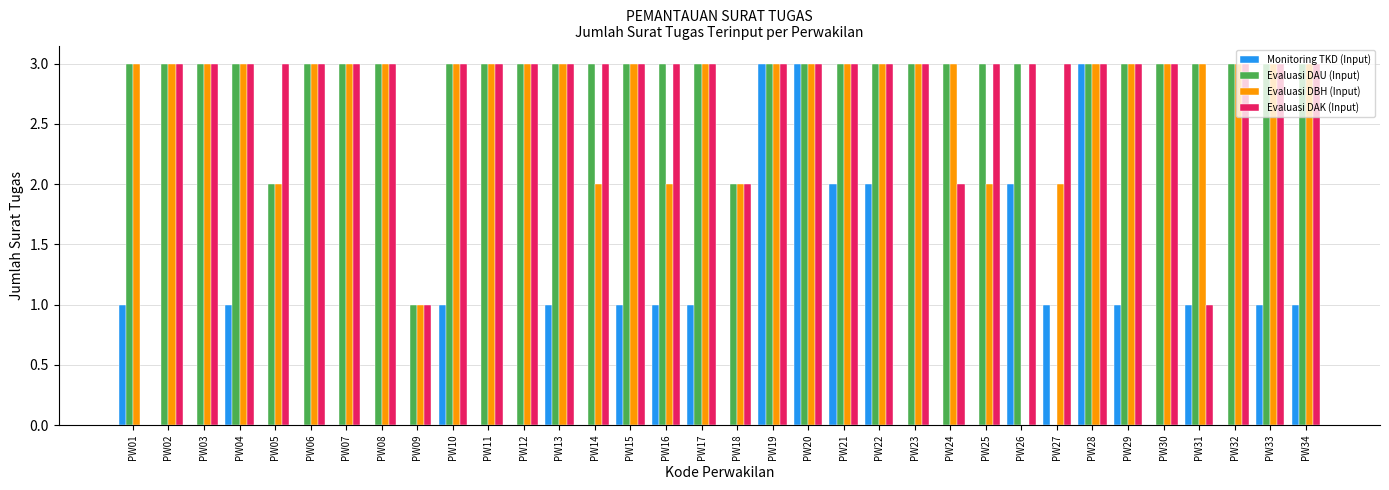

Reading left to right, extract all data points from this chart.

Monitoring TKD (Input): 1	0	0	1	0	0	0	0	0	1	0	0	1	0	1	1	1	0	3	3	2	2	0	0	0	2	1	3	1	0	1	0	1	1
Evaluasi DAU (Input): 3	3	3	3	2	3	3	3	1	3	3	3	3	3	3	3	3	2	3	3	3	3	3	3	3	3	0	3	3	3	3	3	3	3
Evaluasi DBH (Input): 3	3	3	3	2	3	3	3	1	3	3	3	3	2	3	2	3	2	3	3	3	3	3	3	2	0	2	3	3	3	3	3	3	3
Evaluasi DAK (Input): 0	3	3	3	3	3	3	3	1	3	3	3	3	3	3	3	3	2	3	3	3	3	3	2	3	3	3	3	3	3	1	3	3	3